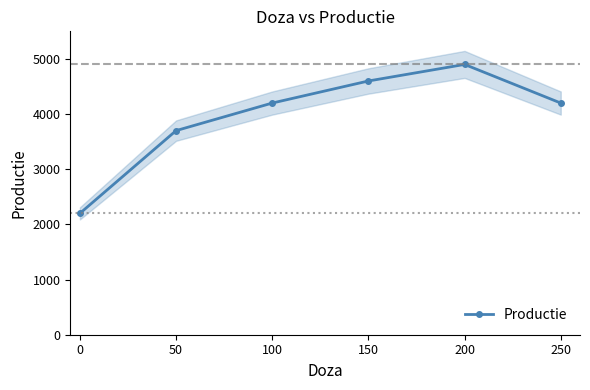

How many lines are shown in the chart?

1